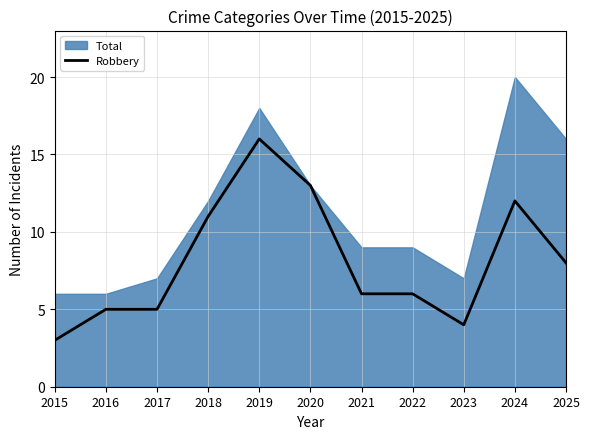

At which category does the data reach its first local peak?

2019